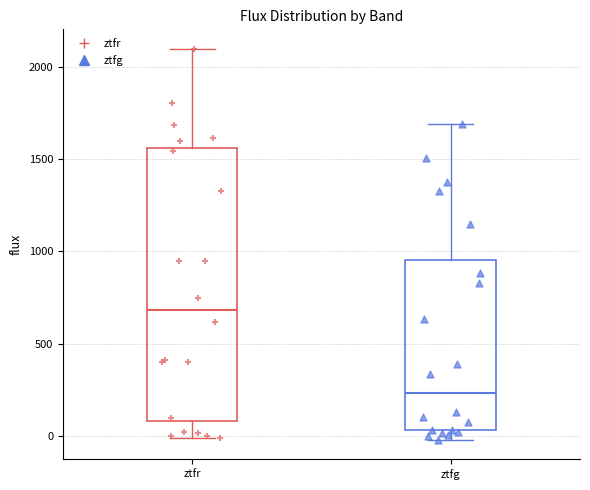

Reading left to right, read every box against the y-axis: the position of its median line, the range the box covers, and the ends of its whiskers. The values are not printed on the chart, so give them approximately, as read against the axis.

ztfr: median 700, box 100 to 1550, whiskers 0 to 2100
ztfg: median 250, box 50 to 950, whiskers 0 to 1700